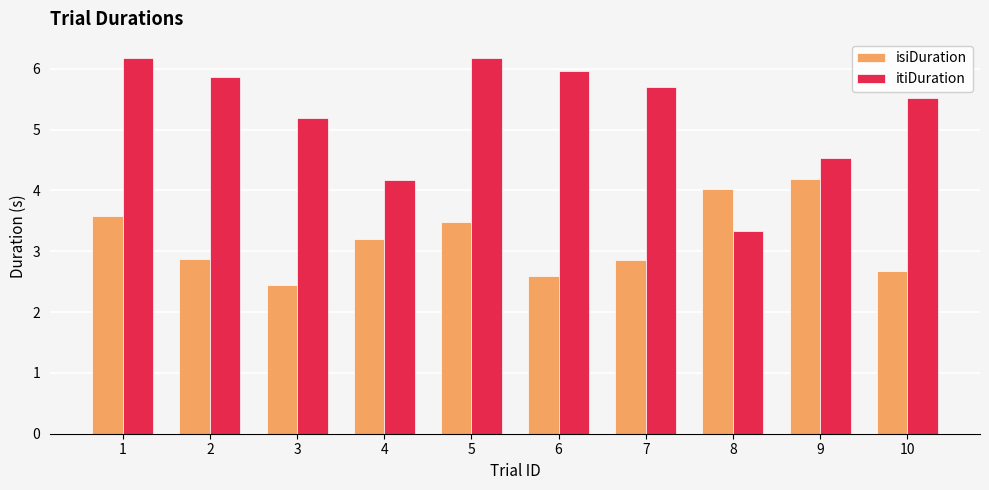

At which label does isiDuration reach its peak?

9